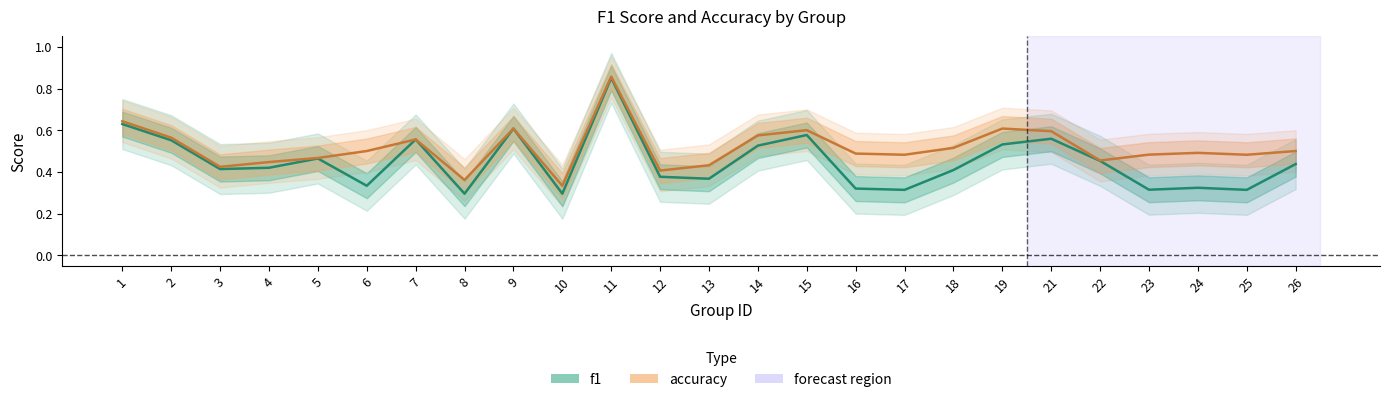

True or false: accuracy has more than 2 interior local peaks.

True